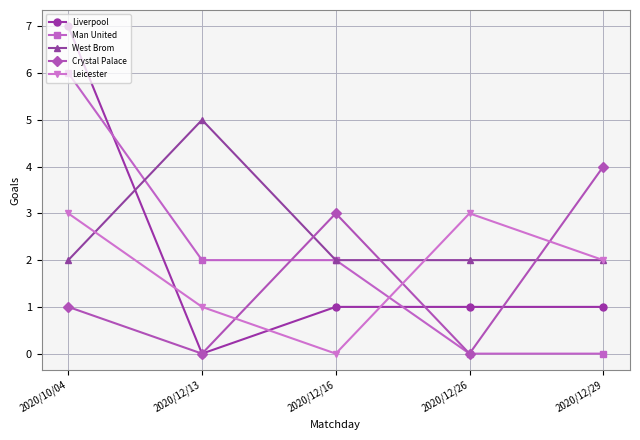

What is the label of the 3rd point from the left?

2020/12/16